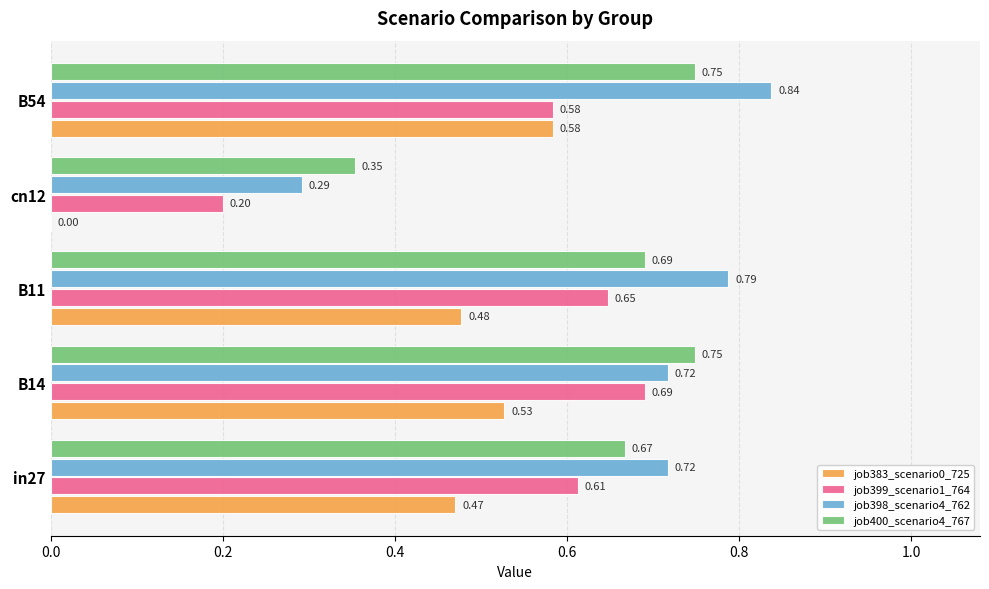

Which series changed the most between in27 and B54?

job398_scenario4_762